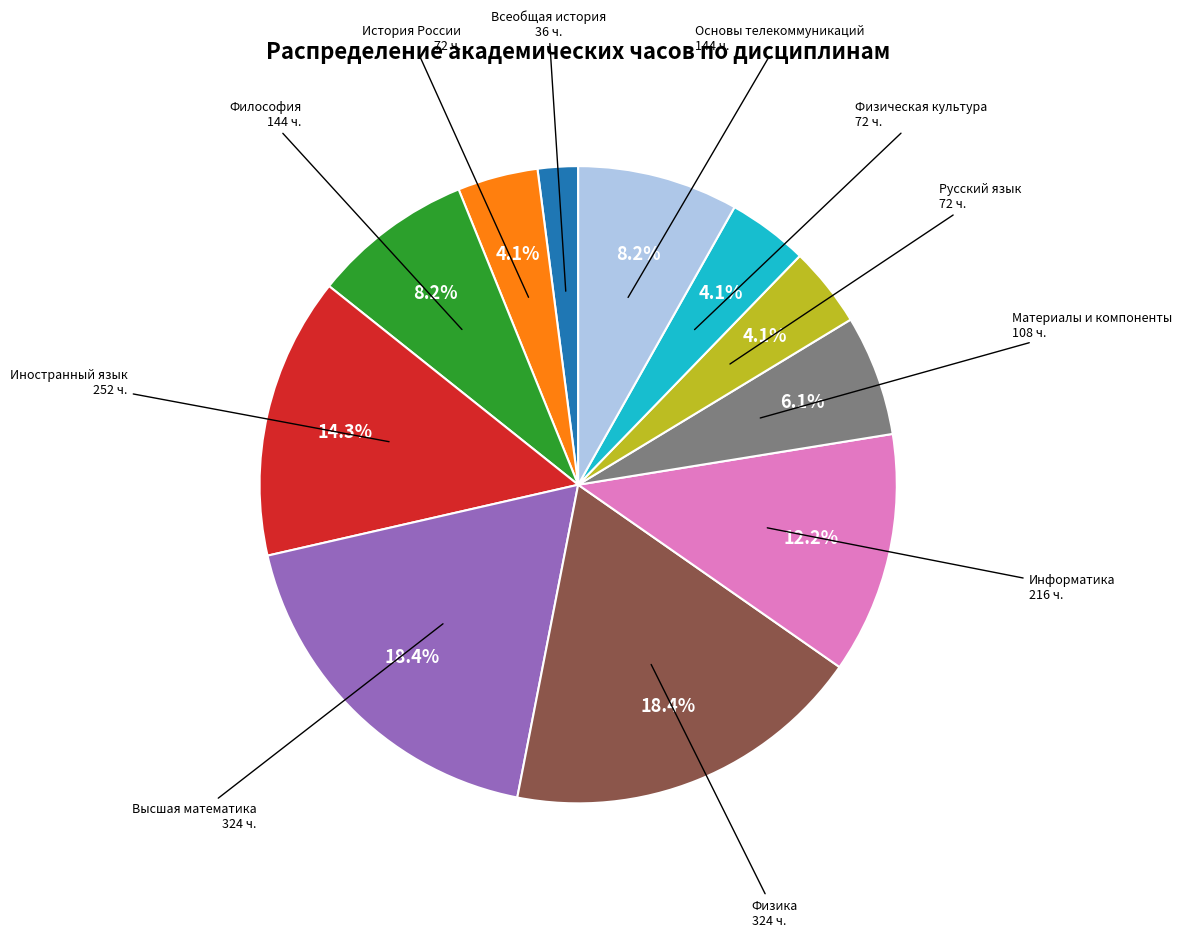

Does any single category account for the majority?

No